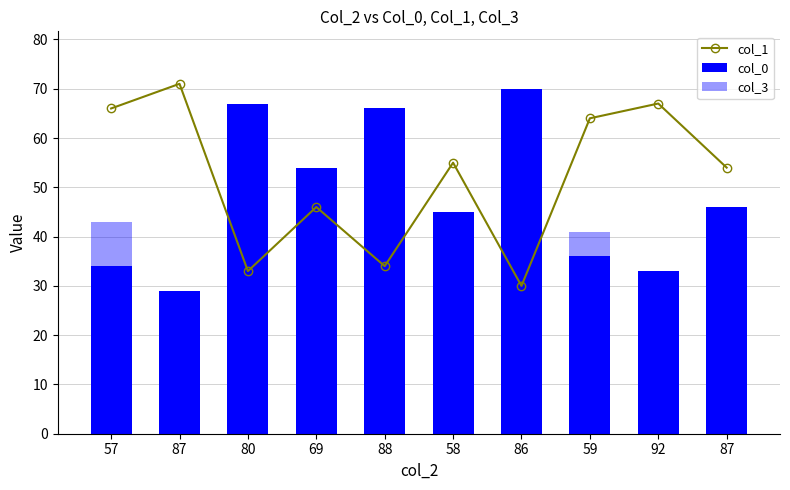

How many series are shown in this chart?

3